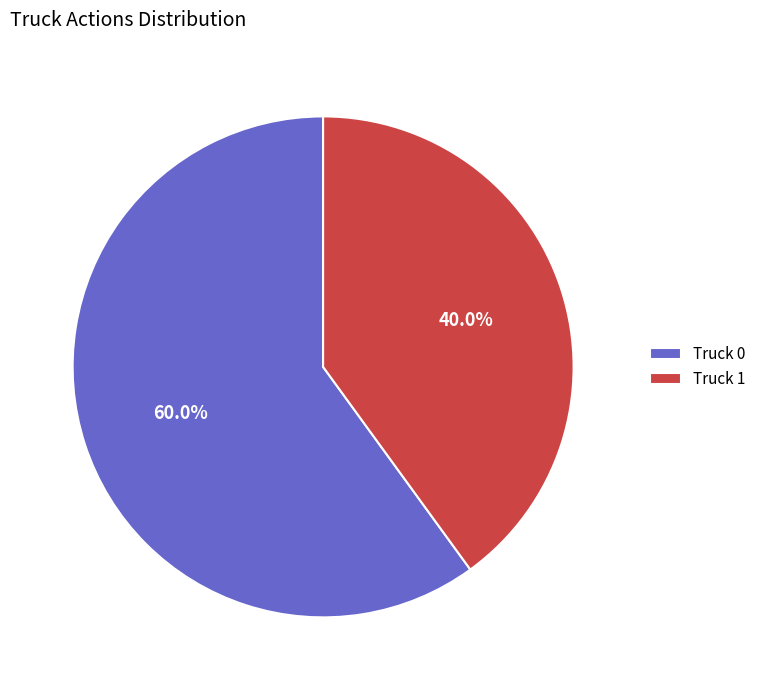

Is it true that Truck 0 is 60% of the pie?

True